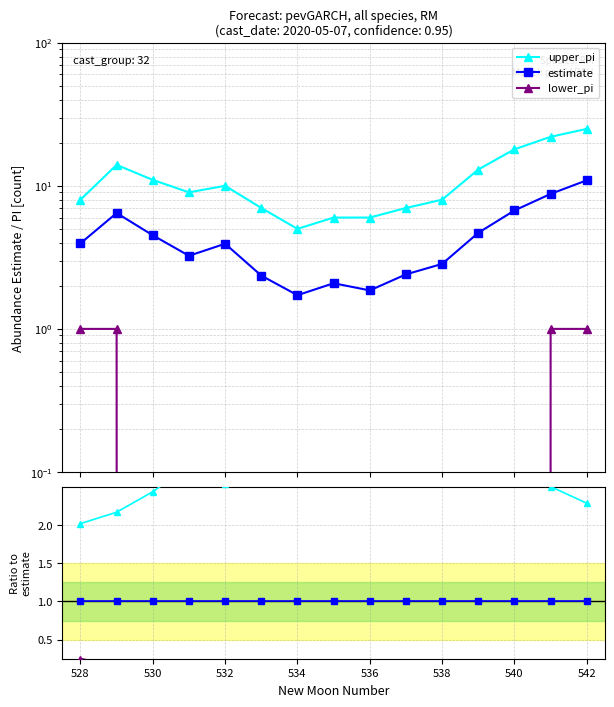

Rank the series at 532 from highest to lowest value.

upper_pi, estimate, upper_pi / estimate, estimate / estimate, lower_pi, lower_pi / estimate